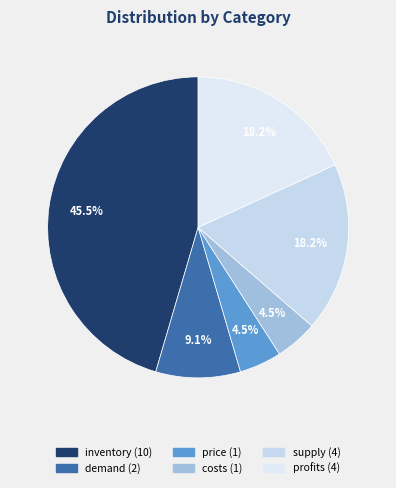

Which category has the smallest portion of the pie?

price